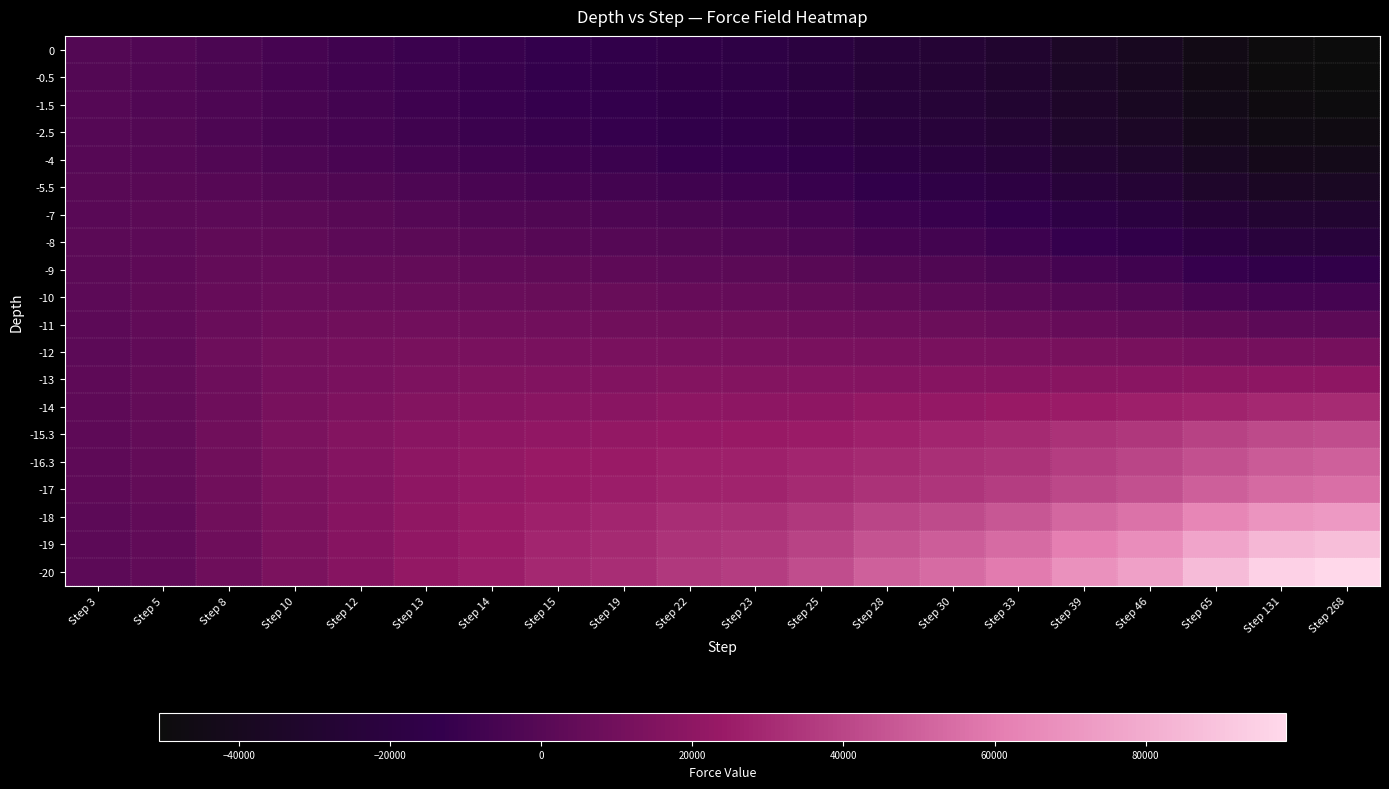

Reading right to left, extract all data points from this chart.

0: Step 268=-50679.2	Step 131=-49706.4	Step 65=-45242.8	Step 46=-38918.2	Step 39=-35110.0	Step 33=-30100.3	Step 30=-26609.8	Step 28=-24054.2	Step 25=-19893.2	Step 23=-16925.2	Step 22=-16161.0	Step 19=-14207.5	Step 15=-13221.7	Step 14=-11576.3	Step 13=-9875.2	Step 12=-8111.2	Step 10=-6256.7	Step 8=-4255.4	Step 5=-2074.2	Step 3=-1200.1
-0.5: Step 268=-50514.6	Step 131=-49539.5	Step 65=-45067.4	Step 46=-38731.7	Step 39=-34909.0	Step 33=-29896.8	Step 30=-26443.0	Step 28=-23916.9	Step 25=-19789.8	Step 23=-16821.6	Step 22=-16049.7	Step 19=-14040.2	Step 15=-13006.1	Step 14=-11370.5	Step 13=-9683.2	Step 12=-7936.5	Step 10=-6106.6	Step 8=-4140.9	Step 5=-2006.3	Step 3=-1156.8
-1.5: Step 268=-49035.9	Step 131=-48061.9	Step 65=-43574.9	Step 46=-37322.4	Step 39=-33525.1	Step 33=-28534.2	Step 30=-25176.2	Step 28=-22751.7	Step 25=-18802.3	Step 23=-15957.7	Step 22=-15214.3	Step 19=-13254.2	Step 15=-12219.7	Step 14=-10679.8	Step 13=-9092.5	Step 12=-7448.2	Step 10=-5713.0	Step 8=-3835.8	Step 5=-1810.2	Step 3=-1029.8
-2.5: Step 268=-46687.5	Step 131=-45742.6	Step 65=-41352.8	Step 46=-35266.5	Step 39=-31638.9	Step 33=-26759.1	Step 30=-23504.8	Step 28=-21203.7	Step 25=-17508.8	Step 23=-14867.1	Step 22=-14177.9	Step 19=-12370.4	Step 15=-11413.2	Step 14=-9963.6	Step 13=-8468.5	Step 12=-6913.3	Step 10=-5256.7	Step 8=-3468.4	Step 5=-1572.7	Step 3=-875.2
-4: Step 268=-42983.3	Step 131=-42074.0	Step 65=-37707.5	Step 46=-31744.3	Step 39=-28237.6	Step 33=-23598.1	Step 30=-20513.7	Step 28=-18327.7	Step 25=-14834.2	Step 23=-12346.1	Step 22=-11698.2	Step 19=-10028.4	Step 15=-9157.5	Step 14=-7831.7	Step 13=-6472.1	Step 12=-5055.7	Step 10=-3541.9	Step 8=-1985.0	Step 5=-523.5	Step 3=-190.1
-5.5: Step 268=-37010.4	Step 131=-36134.5	Step 65=-32048.7	Step 46=-26514.1	Step 39=-23270.4	Step 33=-19087.8	Step 30=-16308.7	Step 28=-14339.4	Step 25=-11218.8	Step 23=-9009.4	Step 22=-8433.9	Step 19=-6965.5	Step 15=-6205.3	Step 14=-5053.9	Step 13=-3874.2	Step 12=-2637.9	Step 10=-1326.5	Step 8=-140.9	Step 5=587.8	Step 3=471.1
-7: Step 268=-29085.4	Step 131=-28366.0	Step 65=-24755.5	Step 46=-19938.7	Step 39=-17156.6	Step 33=-13607.1	Step 30=-11236.1	Step 28=-9551.0	Step 25=-6885.0	Step 23=-5019.6	Step 22=-4535.4	Step 19=-3318.5	Step 15=-2677.1	Step 14=-1723.8	Step 13=-762.5	Step 12=231.1	Step 10=1239.7	Step 8=1873.7	Step 5=1606.9	Step 3=1047.5
-8: Step 268=-22806.2	Step 131=-22223.9	Step 65=-19050.3	Step 46=-14833.8	Step 39=-12427.8	Step 33=-9362.0	Step 30=-7309.3	Step 28=-5851.9	Step 25=-3560.8	Step 23=-1974.2	Step 22=-1564.3	Step 19=-550.5	Step 15=7.4	Step 14=799.8	Step 13=1573.1	Step 12=2344.2	Step 10=3052.5	Step 8=3208.0	Step 5=2219.0	Step 3=1387.7
-9: Step 268=-14969.6	Step 131=-14559.8	Step 65=-11980.7	Step 46=-8578.3	Step 39=-6669.5	Step 33=-4233.0	Step 30=-2592.5	Step 28=-1435.3	Step 25=368.7	Step 23=1597.4	Step 22=1913.8	Step 19=2672.6	Step 15=3124.0	Step 14=3706.4	Step 13=4228.1	Step 12=4690.3	Step 10=4983.2	Step 8=4563.8	Step 5=2811.1	Step 3=1713.4
-10: Step 268=-6771.3	Step 131=-6556.5	Step 65=-4646.0	Step 46=-2135.5	Step 39=-738.9	Step 33=1061.6	Step 30=2271.7	Step 28=3114.7	Step 25=4406.2	Step 23=5267.2	Step 22=5486.4	Step 19=5979.2	Step 15=6315.1	Step 14=6662.0	Step 13=6902.0	Step 12=7004.5	Step 10=6825.0	Step 8=5775.8	Step 5=3303.1	Step 3=1980.1
-11: Step 268=2039.0	Step 131=2029.7	Step 65=3176.8	Step 46=4686.8	Step 39=5517.1	Step 33=6604.1	Step 30=7340.2	Step 28=7838.1	Step 25=8563.1	Step 23=9016.8	Step 22=9129.0	Step 19=9333.7	Step 15=9530.5	Step 14=9608.9	Step 13=9525.5	Step 12=9217.2	Step 10=8523.0	Step 8=6811.0	Step 5=3694.6	Step 3=2188.5
-12: Step 268=11420.6	Step 131=11130.1	Step 65=11393.6	Step 46=11805.0	Step 39=12012.9	Step 33=12336.8	Step 30=12563.1	Step 28=12696.1	Step 25=12825.7	Step 23=12845.2	Step 22=12841.7	Step 19=12724.2	Step 15=12753.5	Step 14=12511.1	Step 13=12057.2	Step 12=11295.4	Step 10=10047.7	Step 8=7667.6	Step 5=3998.8	Step 3=2347.1
-13: Step 268=20219.1	Step 131=19643.3	Step 65=19021.4	Step 46=18355.3	Step 39=17938.2	Step 33=17471.4	Step 30=17149.5	Step 28=16893.5	Step 25=16413.7	Step 23=15992.6	Step 22=15871.9	Step 19=15447.9	Step 15=15311.6	Step 14=14779.1	Step 13=13991.8	Step 12=12834.8	Step 10=11118.7	Step 8=8211.9	Step 5=4174.1	Step 3=2435.2
-14: Step 268=30537.7	Step 131=29620.3	Step 65=28033.0	Step 46=26093.5	Step 39=24933.3	Step 33=23460.6	Step 30=22390.8	Step 28=21641.4	Step 25=20456.2	Step 23=19553.2	Step 22=19307.5	Step 19=18550.9	Step 15=18224.3	Step 14=17359.2	Step 13=16166.8	Step 12=14498.4	Step 10=12156.0	Step 8=8680.0	Step 5=4303.6	Step 3=2495.6
-15.3: Step 268=43102.9	Step 131=41630.5	Step 65=38661.9	Step 46=35015.0	Step 39=32820.7	Step 33=29932.5	Step 30=28067.2	Step 28=26846.7	Step 25=24997.4	Step 23=23598.7	Step 22=23212.1	Step 19=22050.4	Step 15=21491.8	Step 14=20170.1	Step 13=18391.9	Step 12=16004.8	Step 10=12900.7	Step 8=8912.7	Step 5=4311.5	Step 3=2484.9
-16.3: Step 268=49712.6	Step 131=47912.8	Step 65=44265.0	Step 46=39819.2	Step 39=37203.8	Step 33=33778.1	Step 30=31639.2	Step 28=30252.0	Step 25=28072.8	Step 23=26348.0	Step 22=25858.9	Step 19=24368.4	Step 15=23595.9	Step 14=21854.3	Step 13=19577.5	Step 12=16643.7	Step 10=13088.7	Step 8=8870.1	Step 5=4228.2	Step 3=2427.8
-17: Step 268=55244.2	Step 131=53362.0	Step 65=49403.6	Step 46=44293.2	Step 39=41156.0	Step 33=37047.8	Step 30=34469.3	Step 28=32777.6	Step 25=30065.8	Step 23=27911.8	Step 22=27303.0	Step 19=25499.9	Step 15=24550.5	Step 14=22547.0	Step 13=20027.2	Step 12=16884.6	Step 10=13172.7	Step 8=8870.5	Step 5=4207.2	Step 3=2412.6
-18: Step 268=72093.7	Step 131=69734.0	Step 65=64039.6	Step 46=56458.6	Step 39=52037.7	Step 33=46284.9	Step 30=42522.2	Step 28=39881.0	Step 25=35511.8	Step 23=32037.4	Step 22=31061.0	Step 19=28314.7	Step 15=26863.5	Step 14=24146.3	Step 13=21004.0	Step 12=17363.0	Step 10=13289.5	Step 8=8810.3	Step 5=4126.9	Step 3=2358.8
-19: Step 268=87051.7	Step 131=84119.9	Step 65=76545.9	Step 46=66847.5	Step 39=61242.3	Step 33=53880.5	Step 30=48943.9	Step 28=45442.5	Step 25=39613.1	Step 23=34983.5	Step 22=33702.0	Step 19=30209.8	Step 15=28378.6	Step 14=25131.0	Step 13=21537.2	Step 12=17548.5	Step 10=13240.8	Step 8=8673.4	Step 5=4022.8	Step 3=2293.2
-20: Step 268=98622.7	Step 131=95247.4	Step 65=86347.2	Step 46=75091.6	Step 39=68532.9	Step 33=59873.6	Step 30=54038.6	Step 28=49850.8	Step 25=42741.0	Step 23=37144.0	Step 22=35616.1	Step 19=31525.7	Step 15=29386.0	Step 14=25706.5	Step 13=21749.5	Step 12=17493.7	Step 10=13026.7	Step 8=8436.6	Step 5=3875.0	Step 3=2203.1